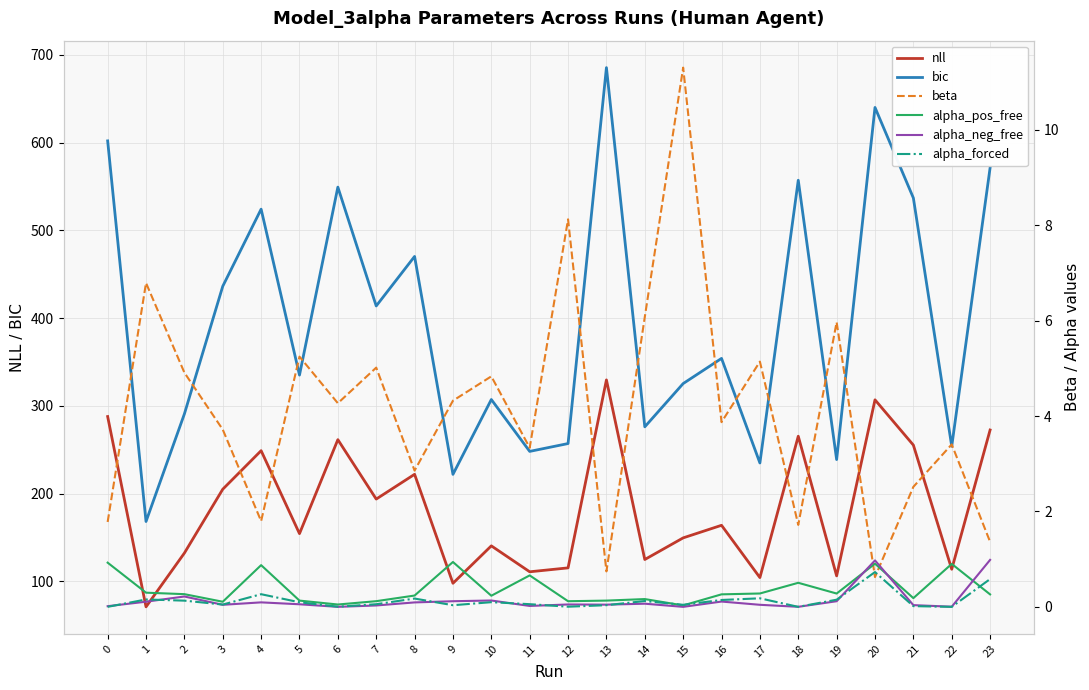

What is the greatest value displayed?

685.6